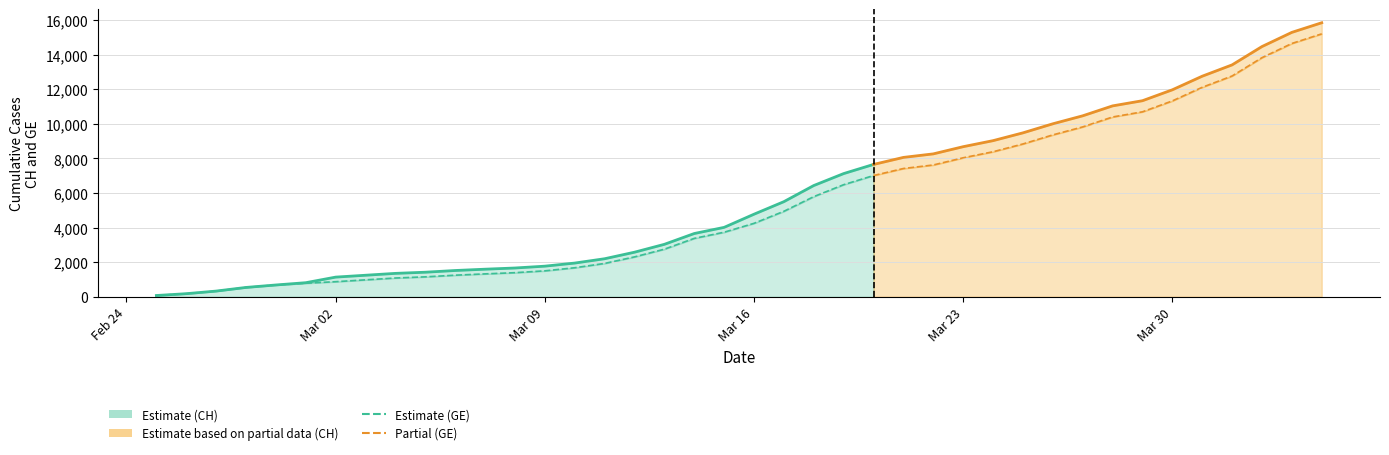

True or false: CH and GE cross at least once.

False